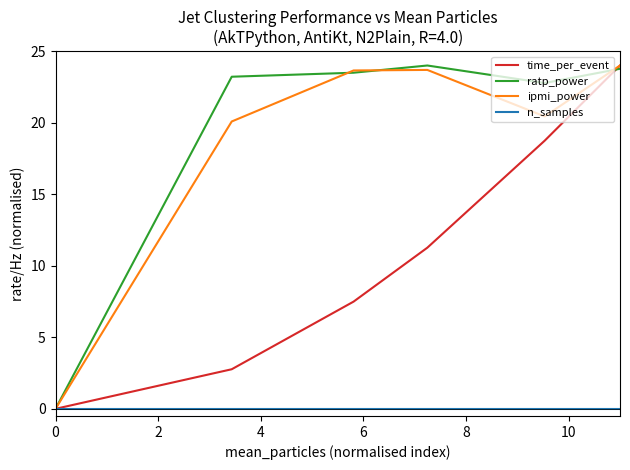

Does the chart display data point markers on the line(s)?

No